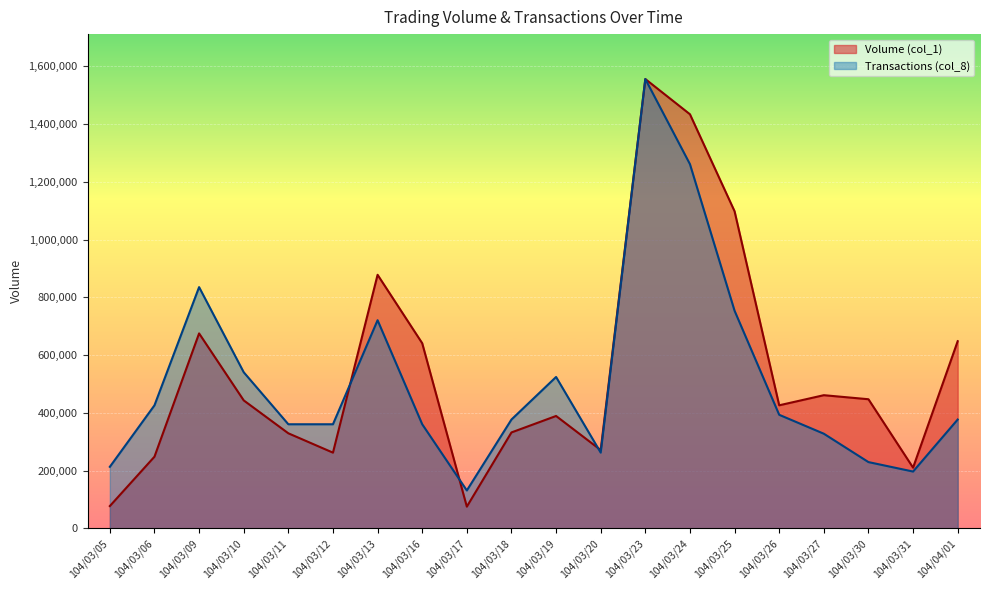

How many times do Volume (col_1) and Transactions (col_8) cross each other?

3